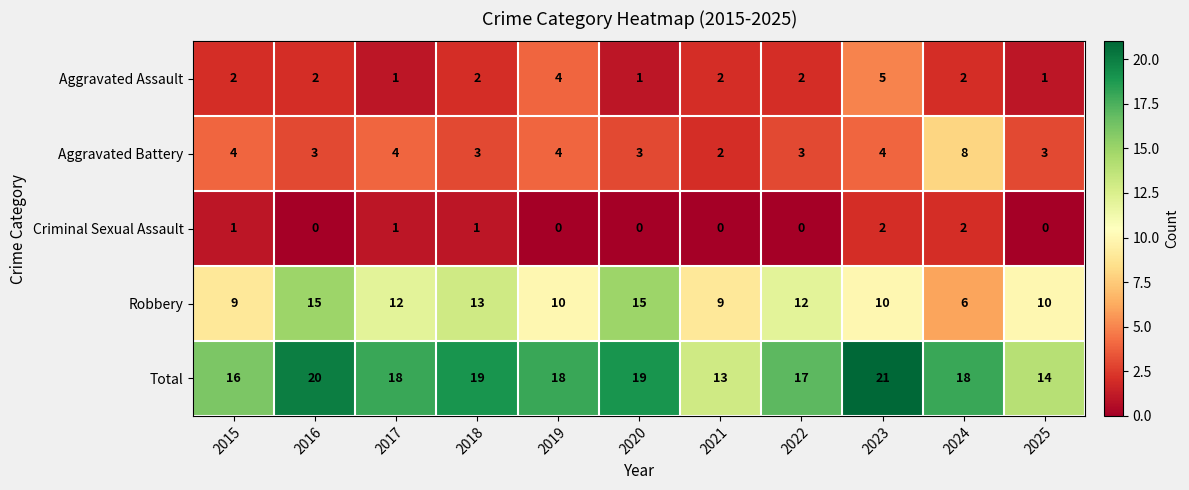

What is the difference between the highest and lowest values at 2019?

18